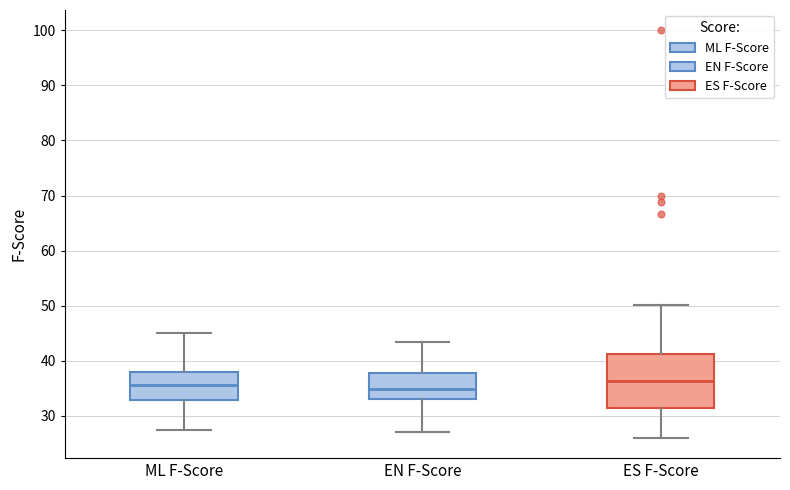

Reading left to right, transcribe this box plot: for each box, give where its median line is, the range the box spans, and where its two whiskers end, as read against the y-axis. The values are not printed on the chart, so give them approximately, as read against the axis.

ML F-Score: median 36, box 33 to 38, whiskers 27 to 45
EN F-Score: median 35, box 33 to 38, whiskers 27 to 43
ES F-Score: median 36, box 31 to 41, whiskers 26 to 50